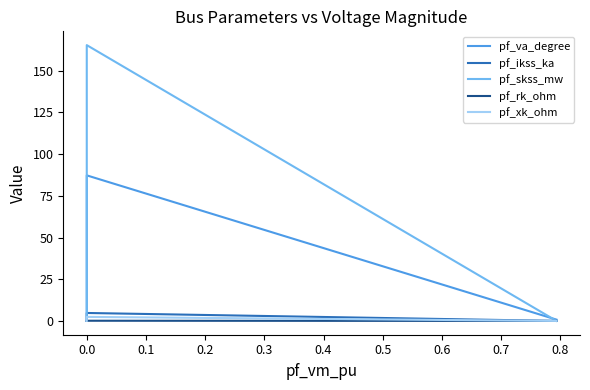

True or false: pf_va_degree has more than 1 interior local peaks.

False